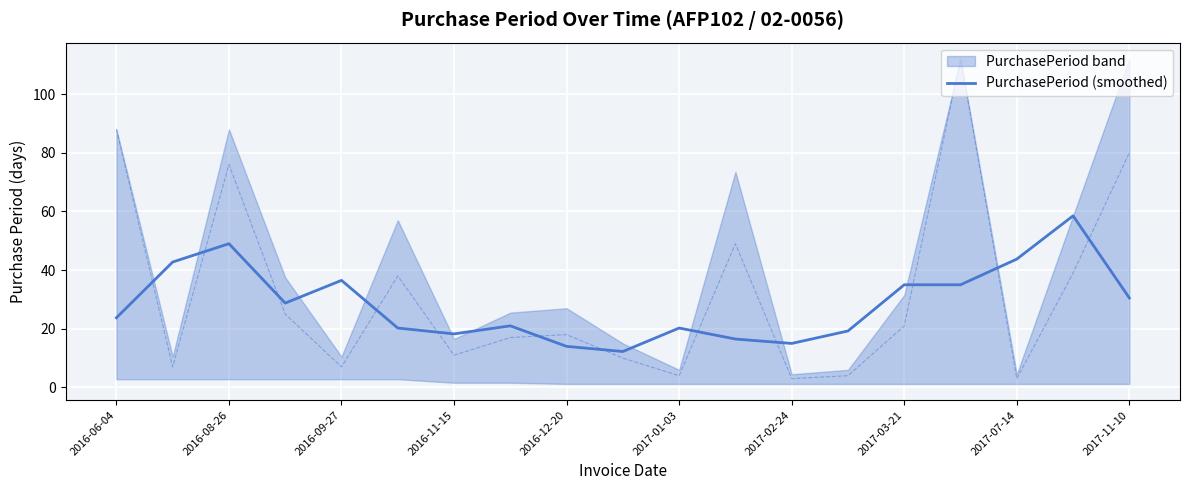

What is the minimum value shown in the chart?

12.2